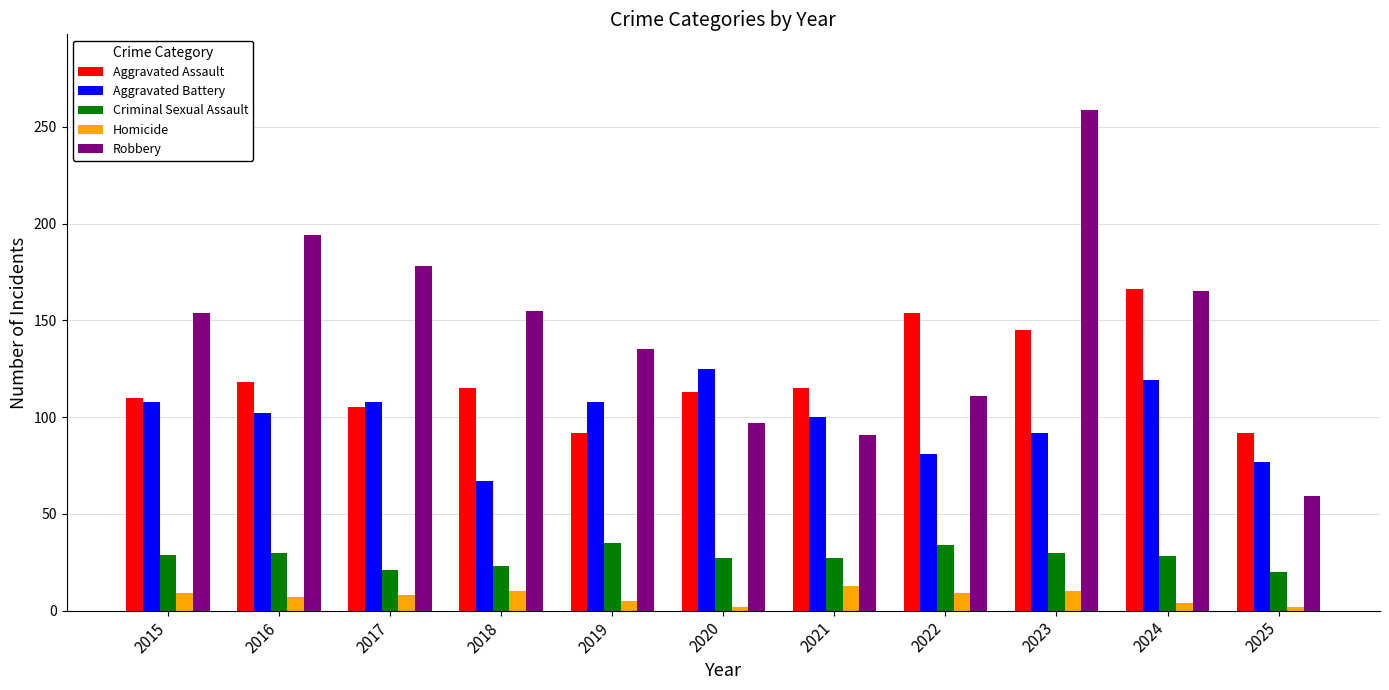

What is the sum of the Criminal Sexual Assault values at 2023 and 2025?

50